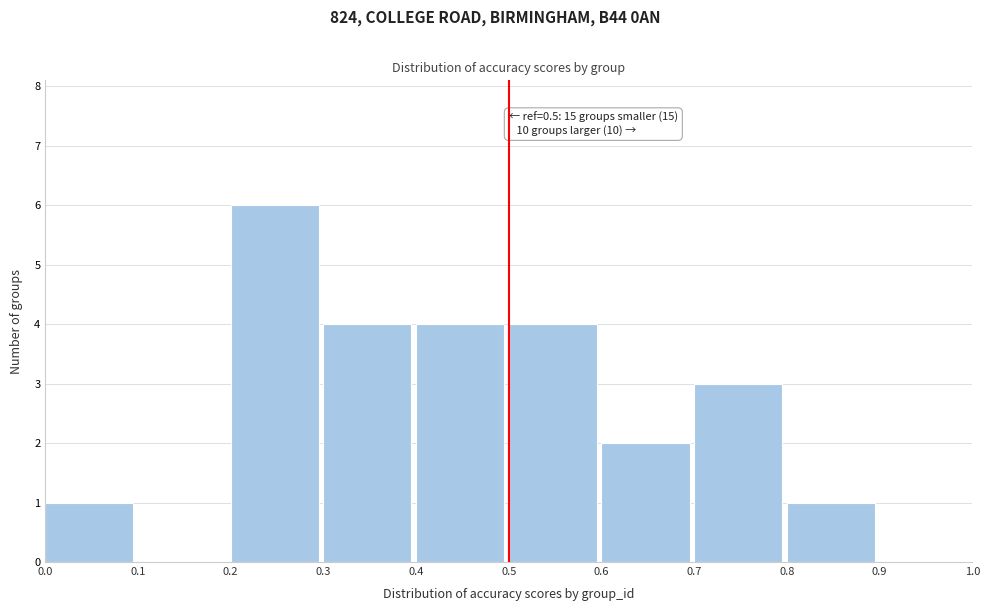

Which range on the x-axis has the tallest bar?

0.2 to 0.3